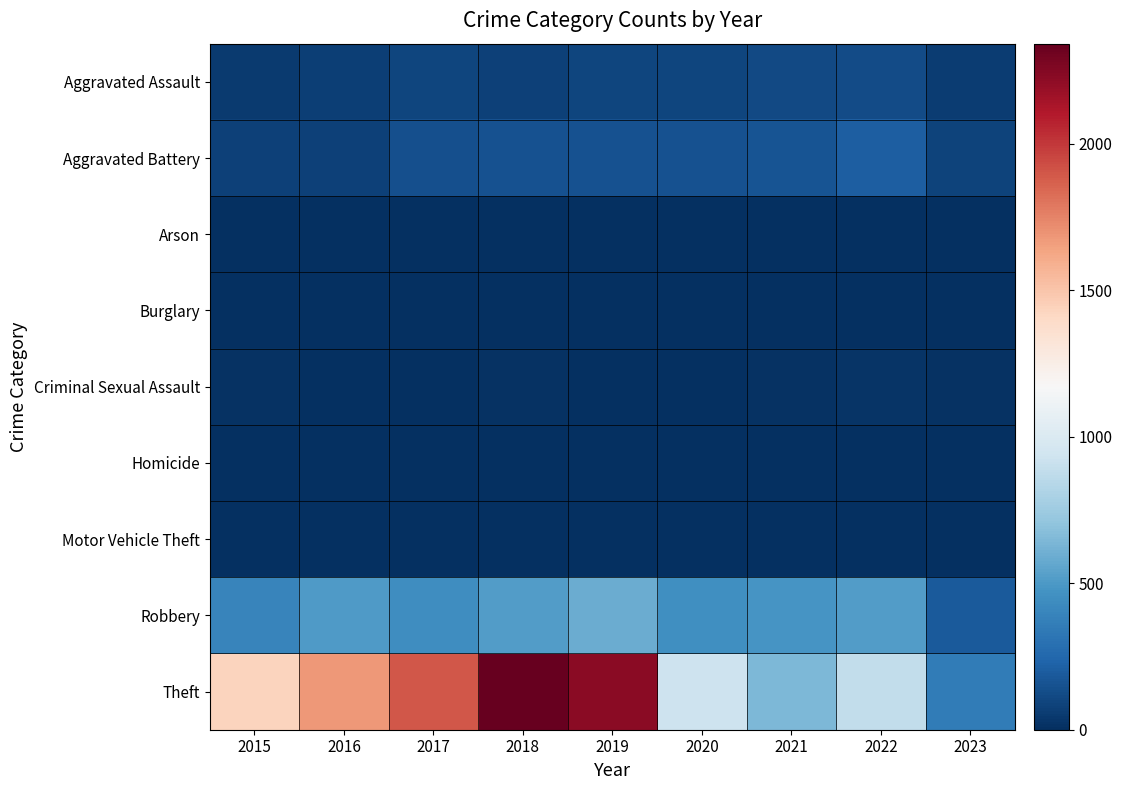

At which category is the sum across all series the highest?

2018